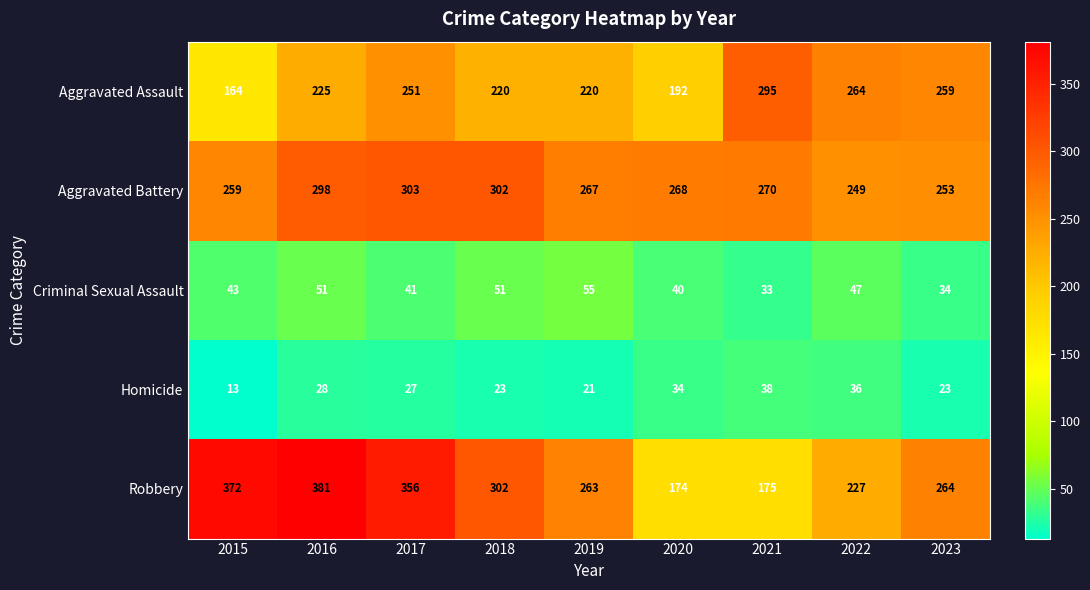

What is the sum of all Aggravated Battery values?

2469